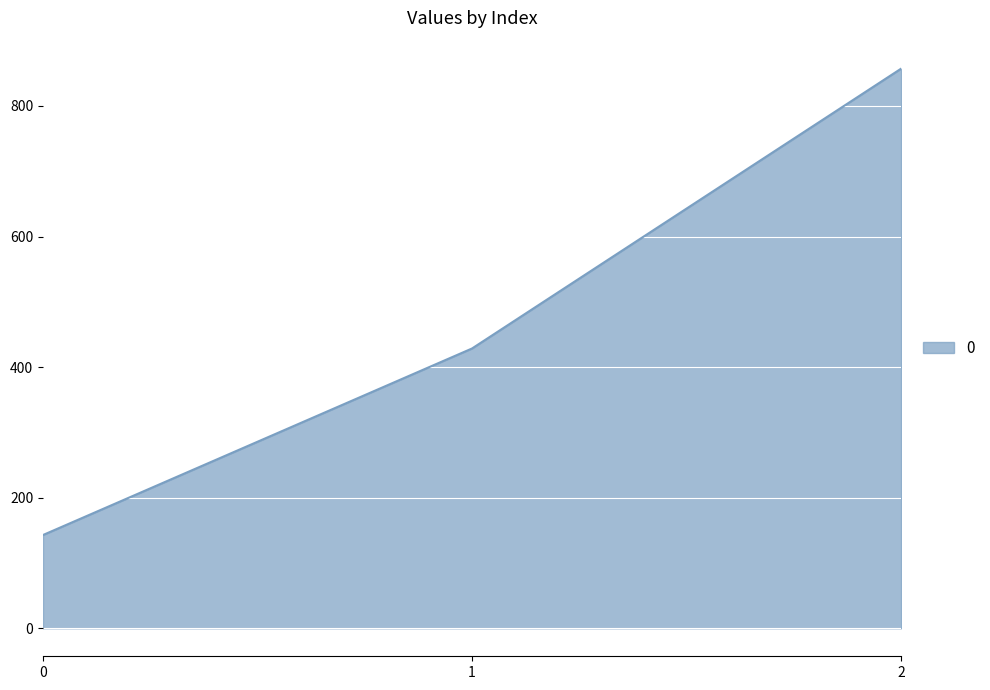

What is the change in value from 0 to 1?

+285.7